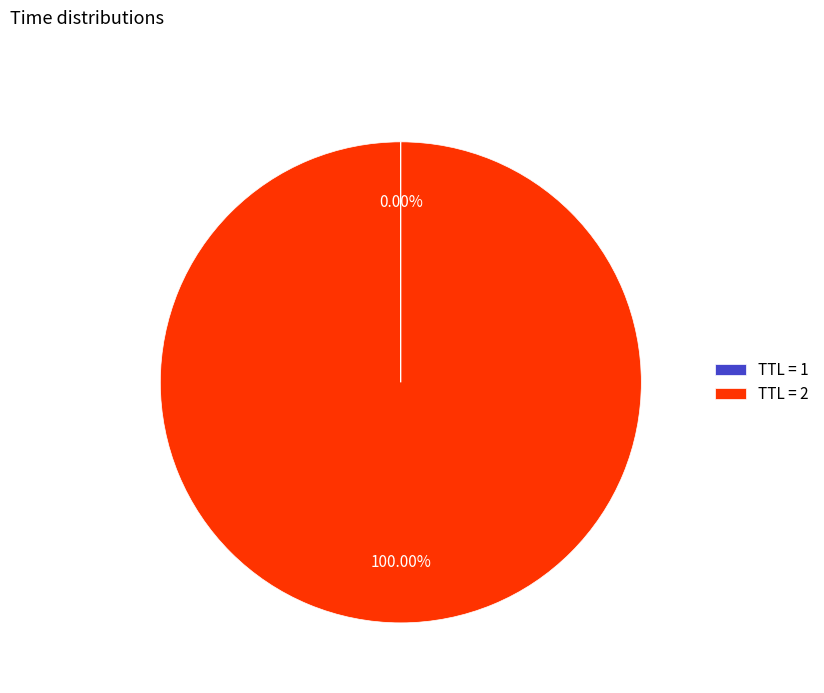

Is there a majority slice in this chart?

Yes